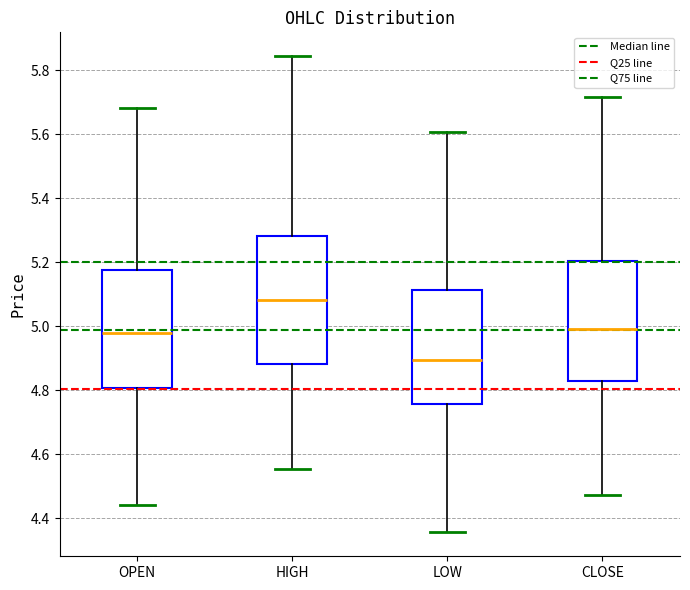

Reading left to right, transcribe this box plot: for each box, give where its median line is, the range the box spans, and where its two whiskers end, as read against the y-axis. The values are not printed on the chart, so give them approximately, as read against the axis.

OPEN: median 4.98, box 4.80 to 5.18, whiskers 4.44 to 5.68
HIGH: median 5.08, box 4.88 to 5.28, whiskers 4.56 to 5.84
LOW: median 4.90, box 4.76 to 5.12, whiskers 4.36 to 5.60
CLOSE: median 5.00, box 4.82 to 5.20, whiskers 4.48 to 5.72